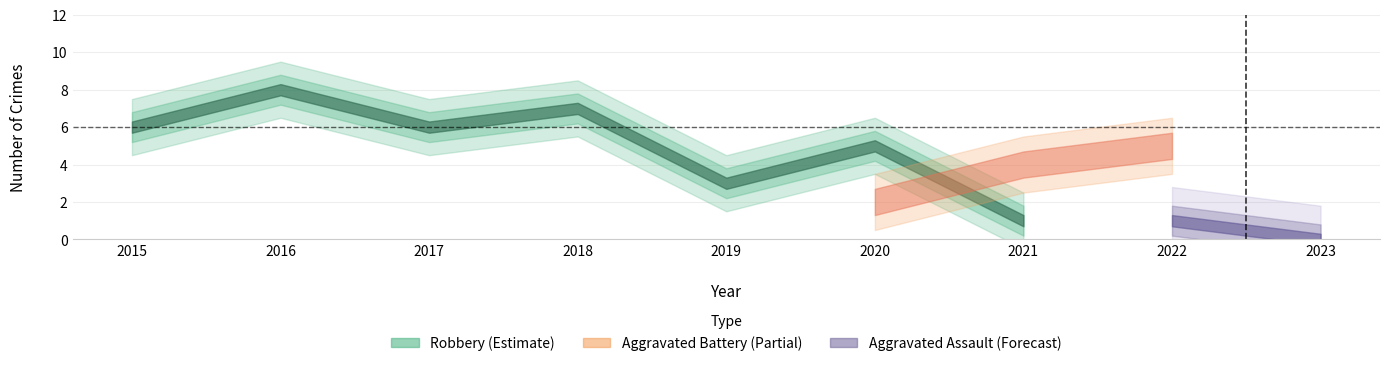

True or false: Aggravated Assault and Robbery intersect in this chart.

False